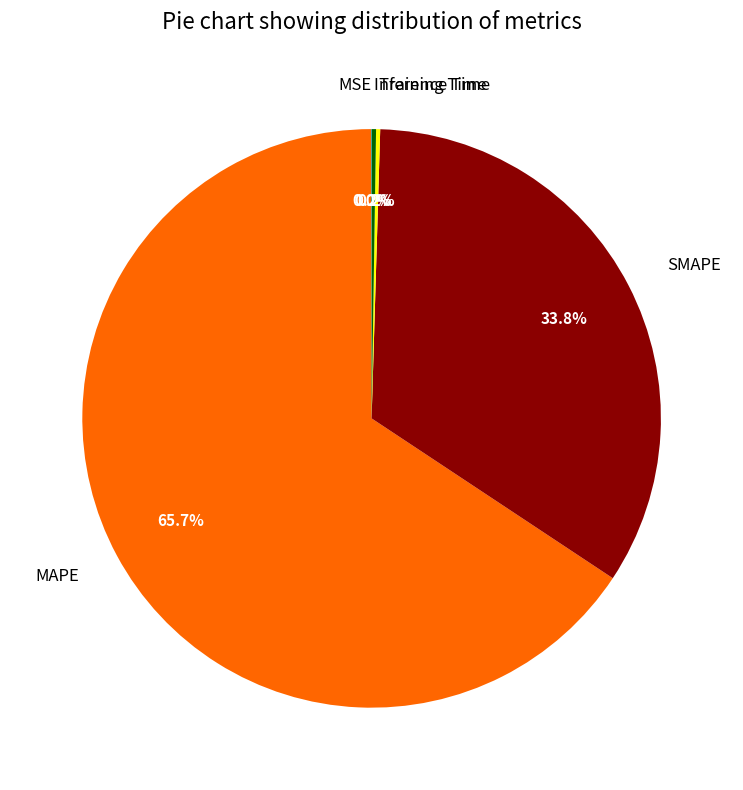

Do SMAPE and MAPE together represent more than half of the pie?

Yes